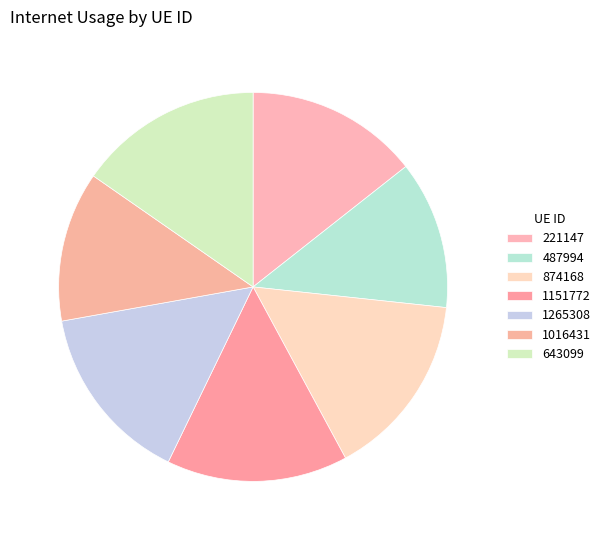

What percentage is the 1265308 slice, to the nearest percent?

15%